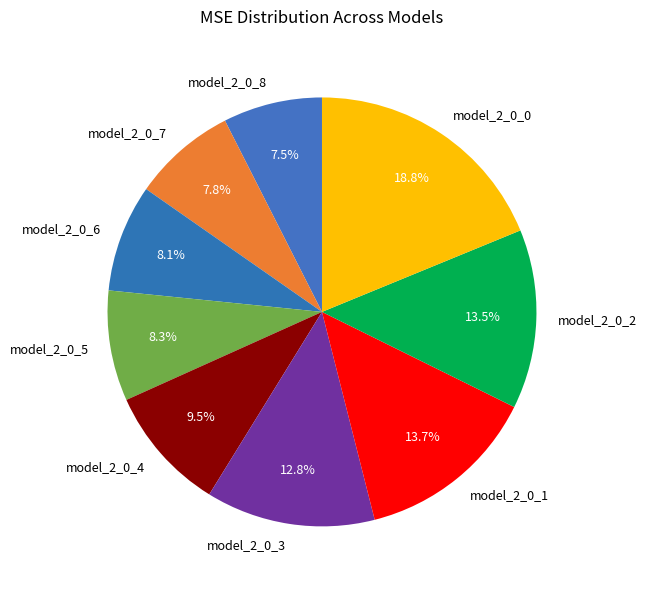

Count the number of slices in the pie.

9